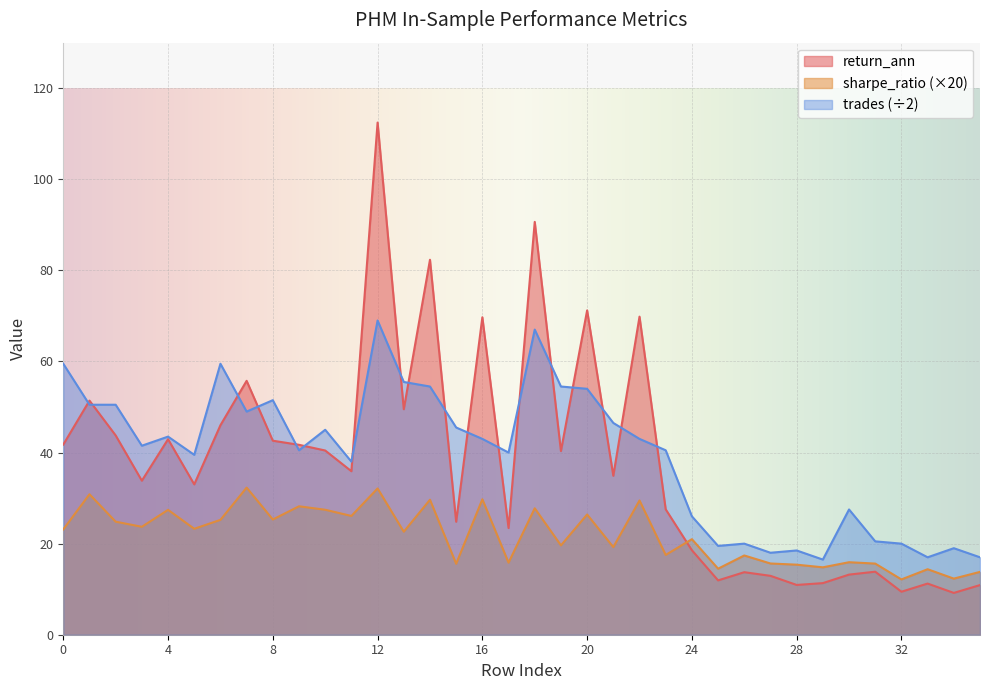

What is the difference between the maximum and minimum values in the trades series?

52.5